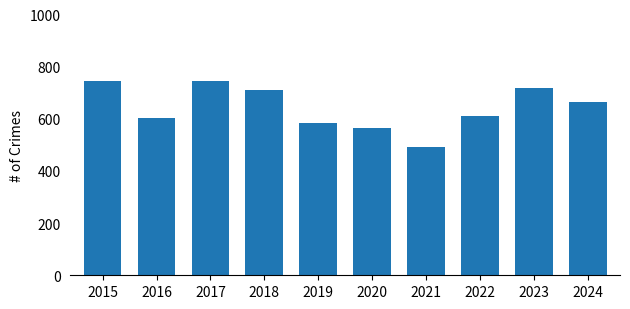

What is the change in value from 2016 to 2020?

-38